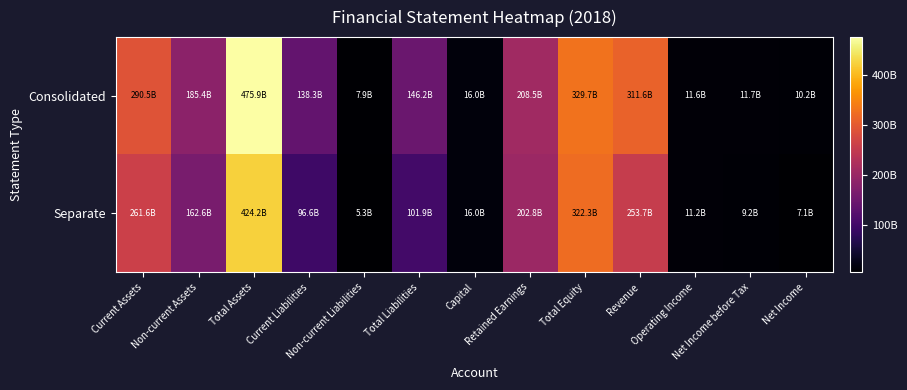

What is the total value across all series at Total Equity?

652053913266